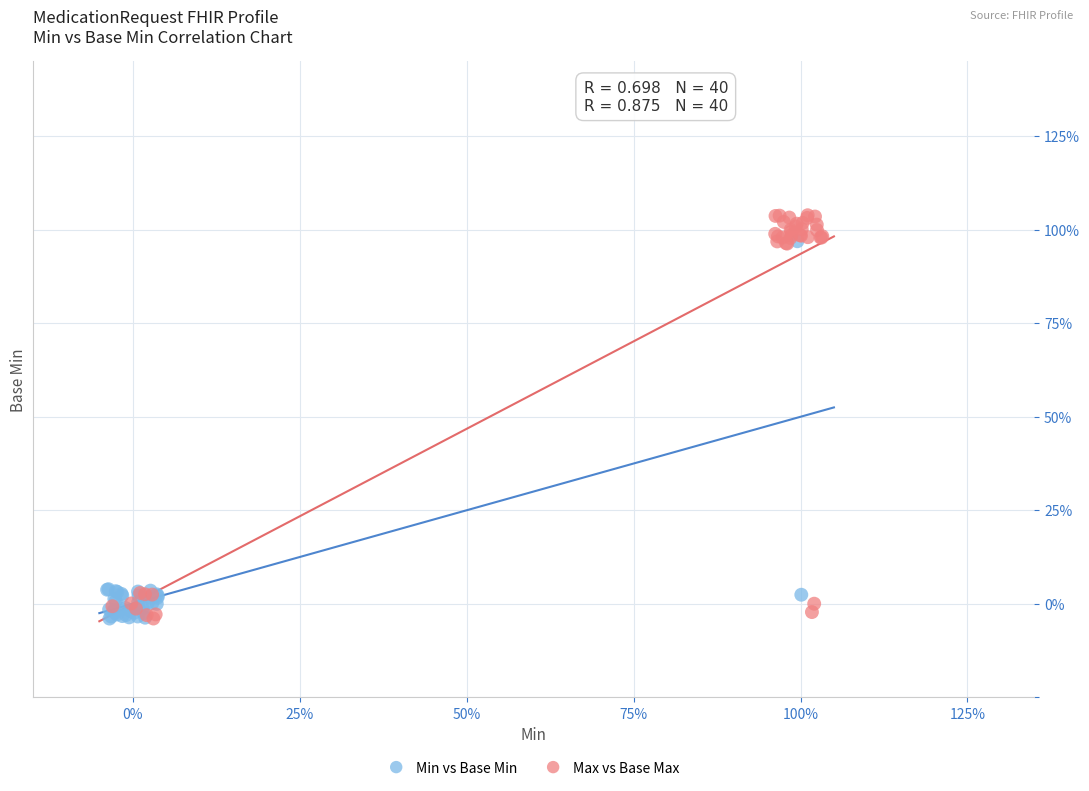

What are all the series names shown in the legend?

Min vs Base Min, Max vs Base Max